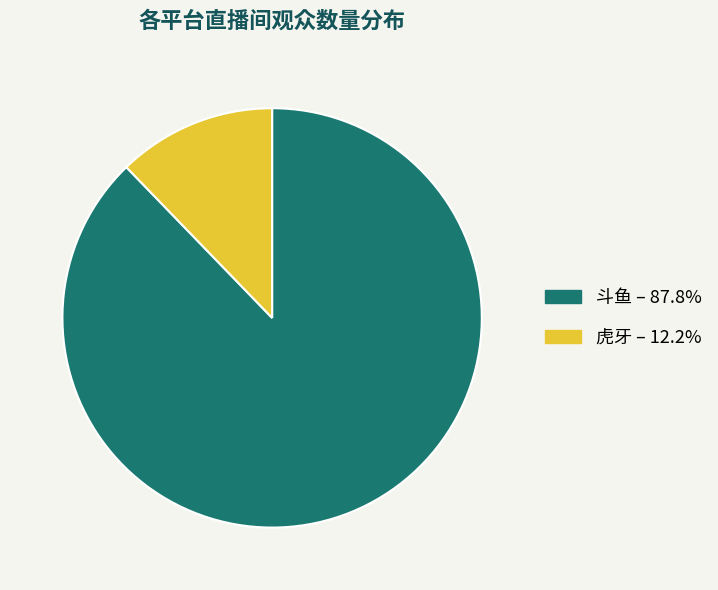

What is the ratio of the value at 斗鱼 to the value at 虎牙?

7.2